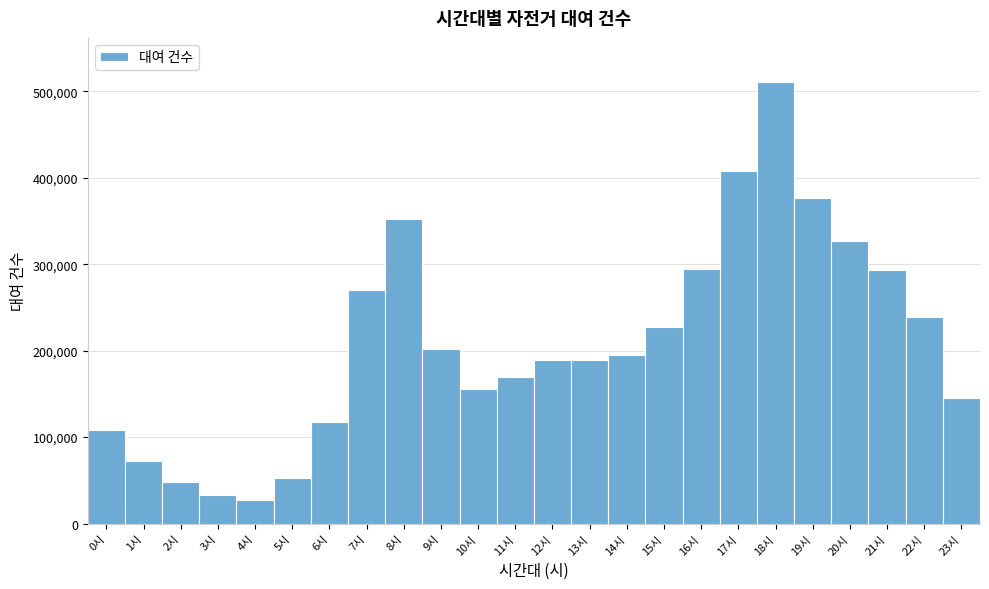

What is the height of the bar covering 22.5 to 23.5 on the x-axis? The values are not printed on the chart, so give them approximately, as read against the axis.

150000